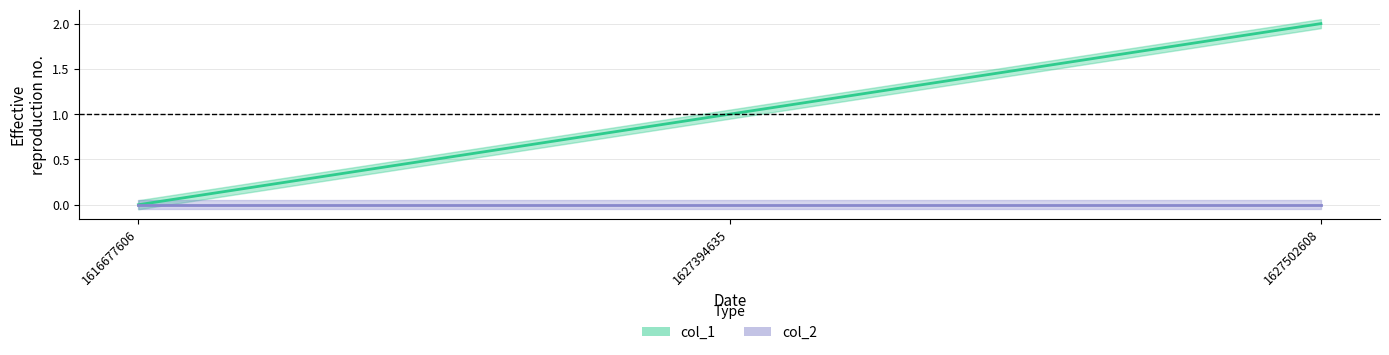

Reading left to right, extract all data points from this chart.

0	1	2